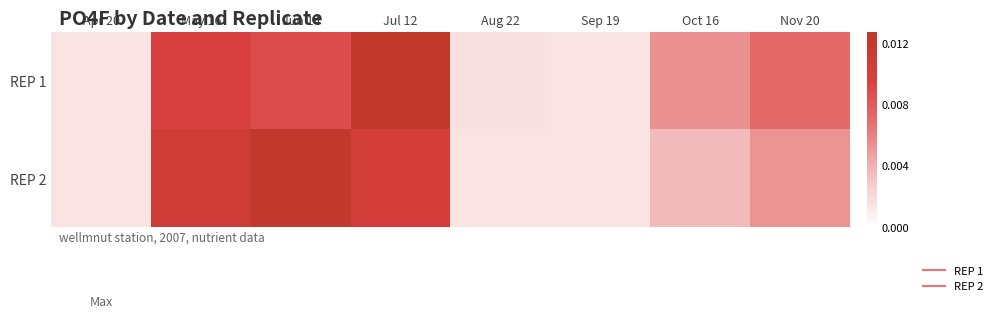

List the series in order of their overall mean, highest first.

REP 1, REP 2